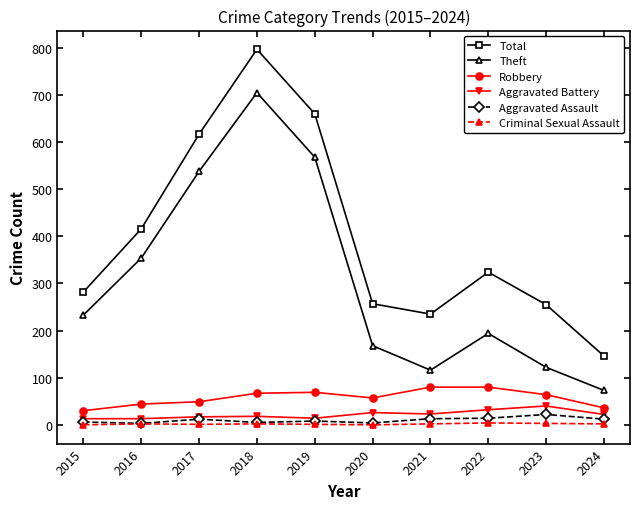

Rank the series by their maximum value, from lowest to highest.

Criminal Sexual Assault, Aggravated Assault, Aggravated Battery, Robbery, Theft, Total